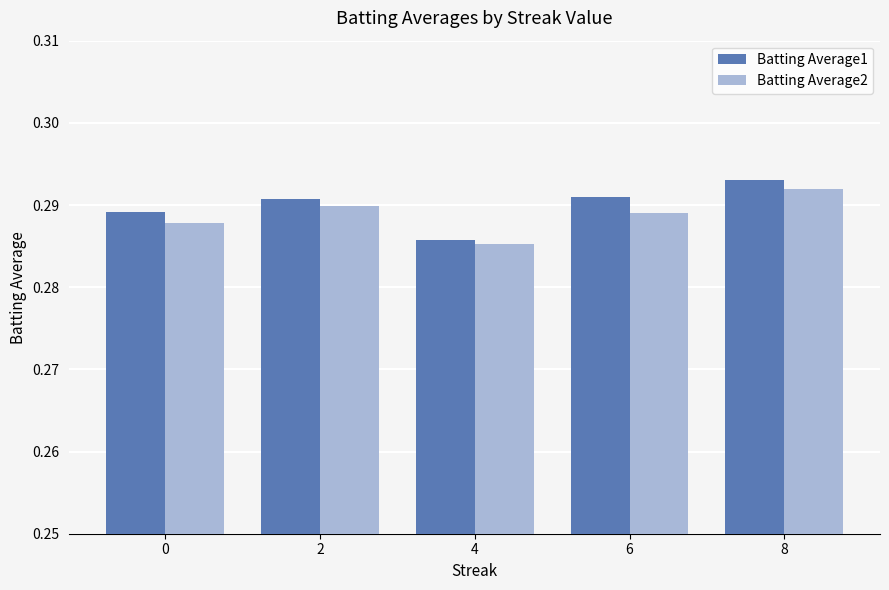

Which label corresponds to the largest value in the chart?

8